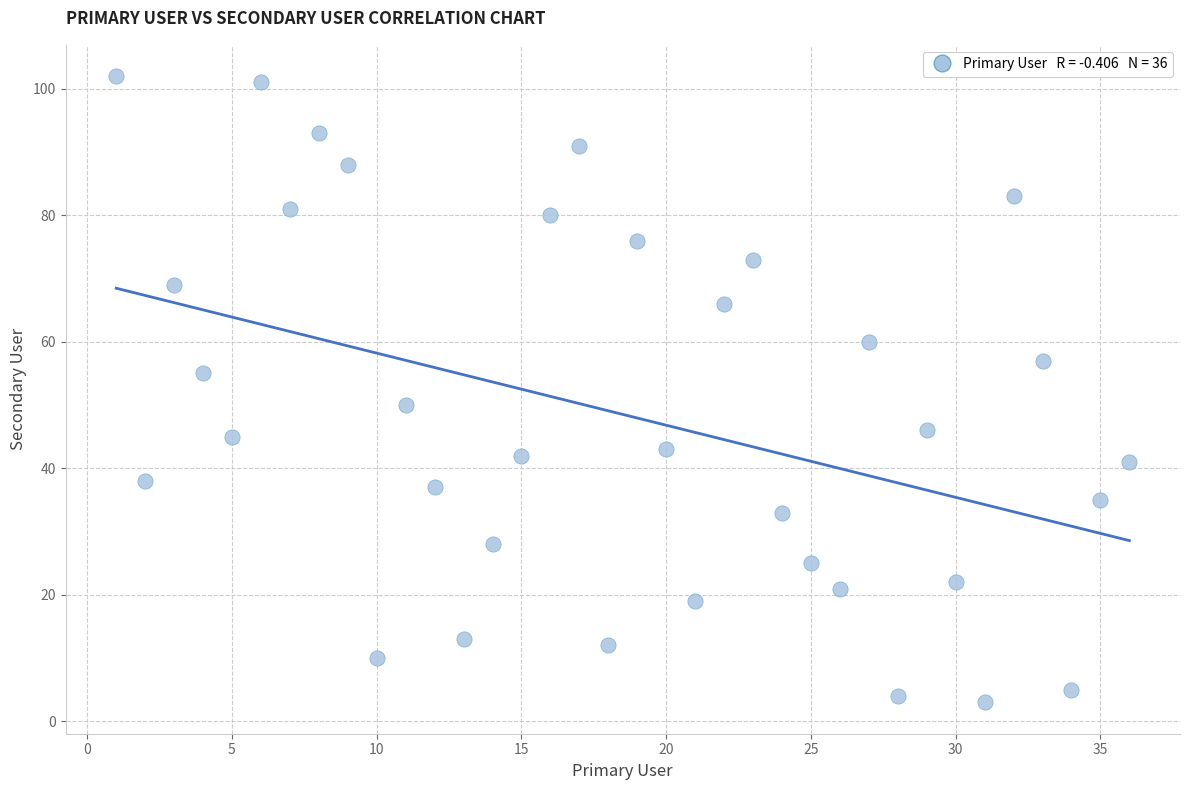

What is the range of Y values (max minus min)?

99